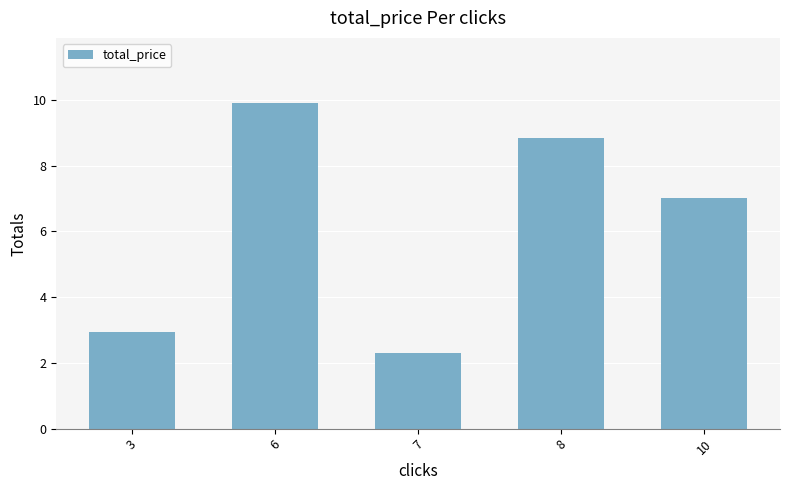

What is the value of the 1st bar from the left?

2.9